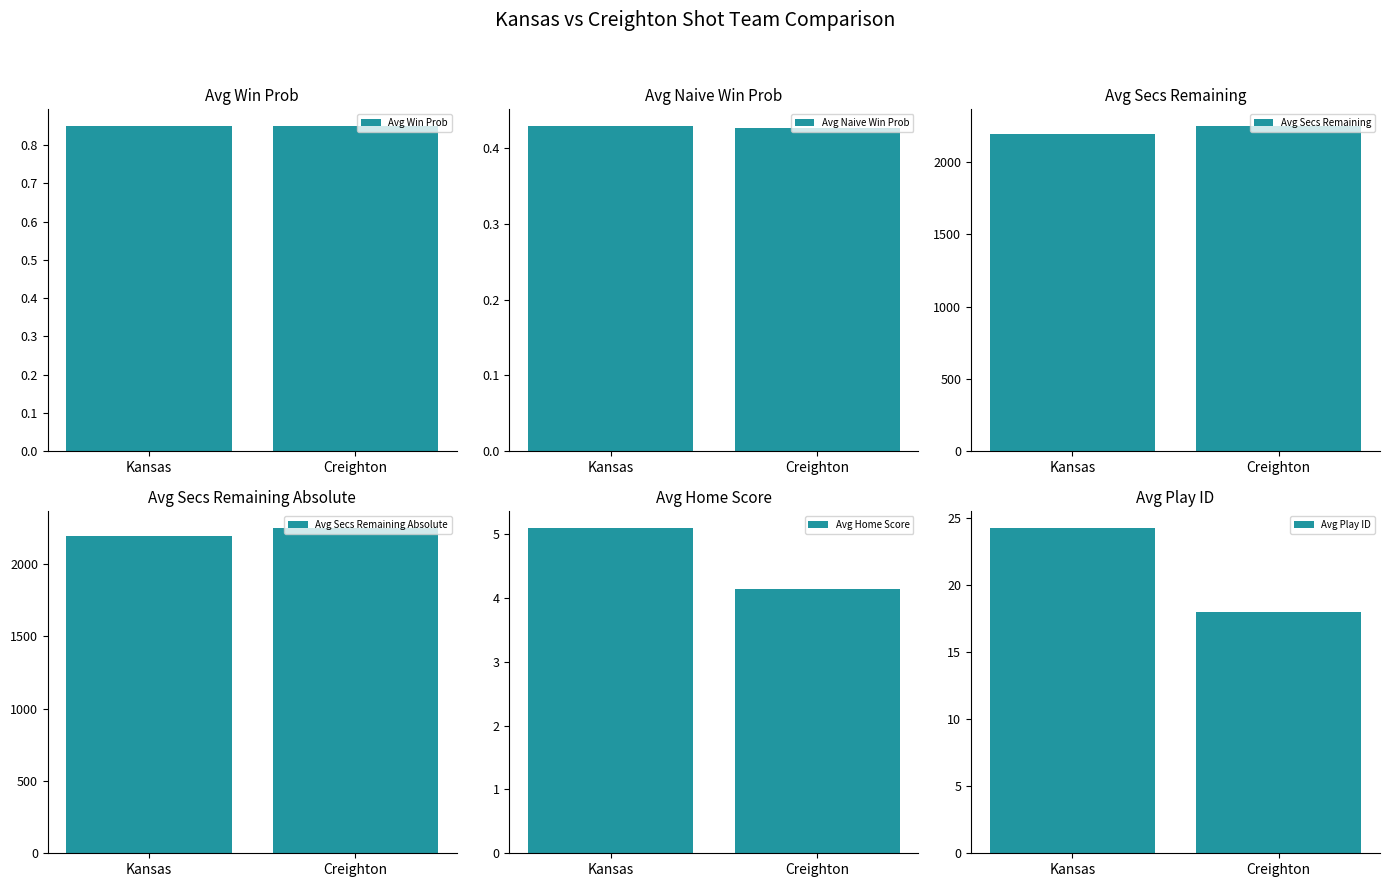

At which label does Avg Naive Win Prob reach its peak?

Kansas